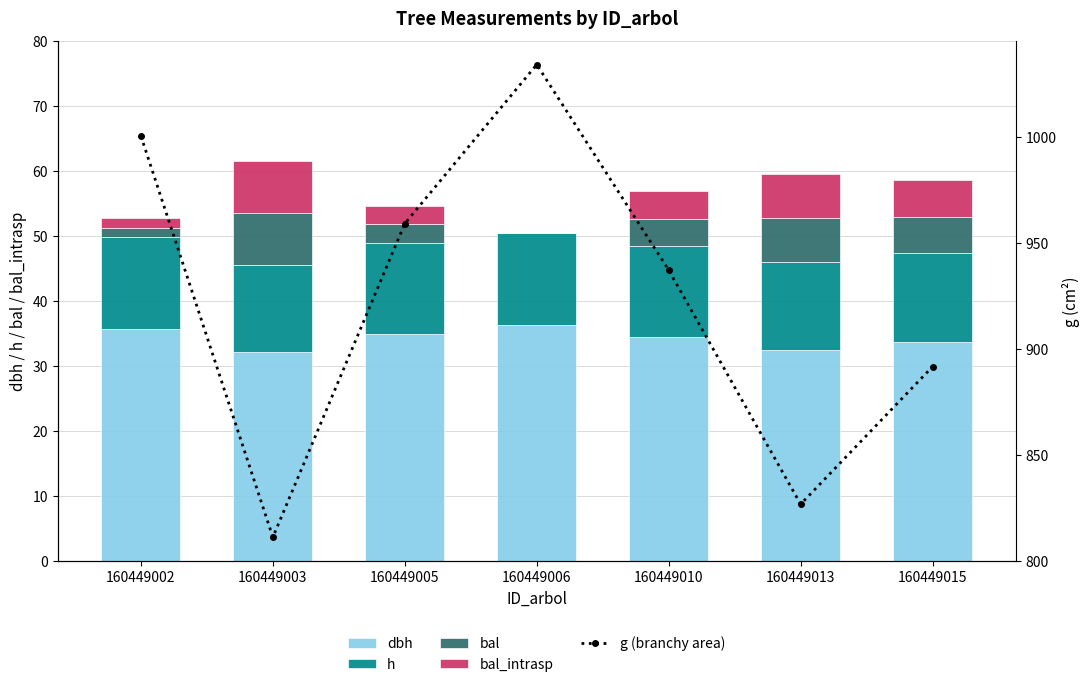

Rank the series at 160449015 from lowest to highest value.

bal, bal_intrasp, h, dbh, g (branchy area)